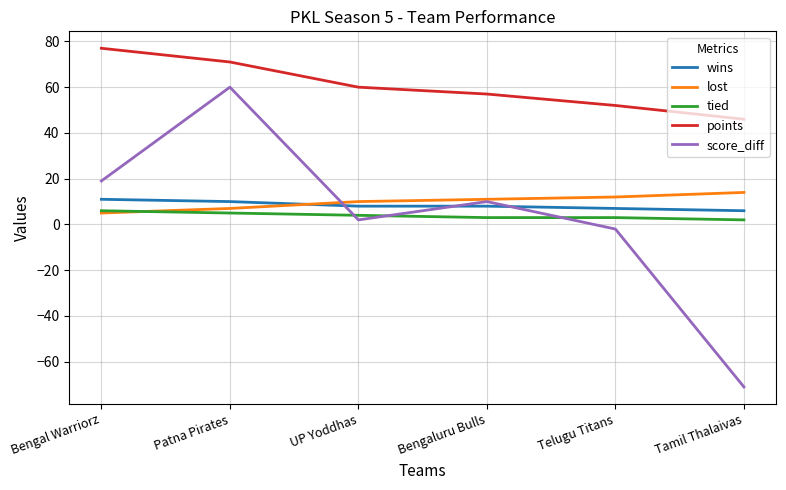

What are all the series names shown in the legend?

wins, lost, tied, points, score_diff